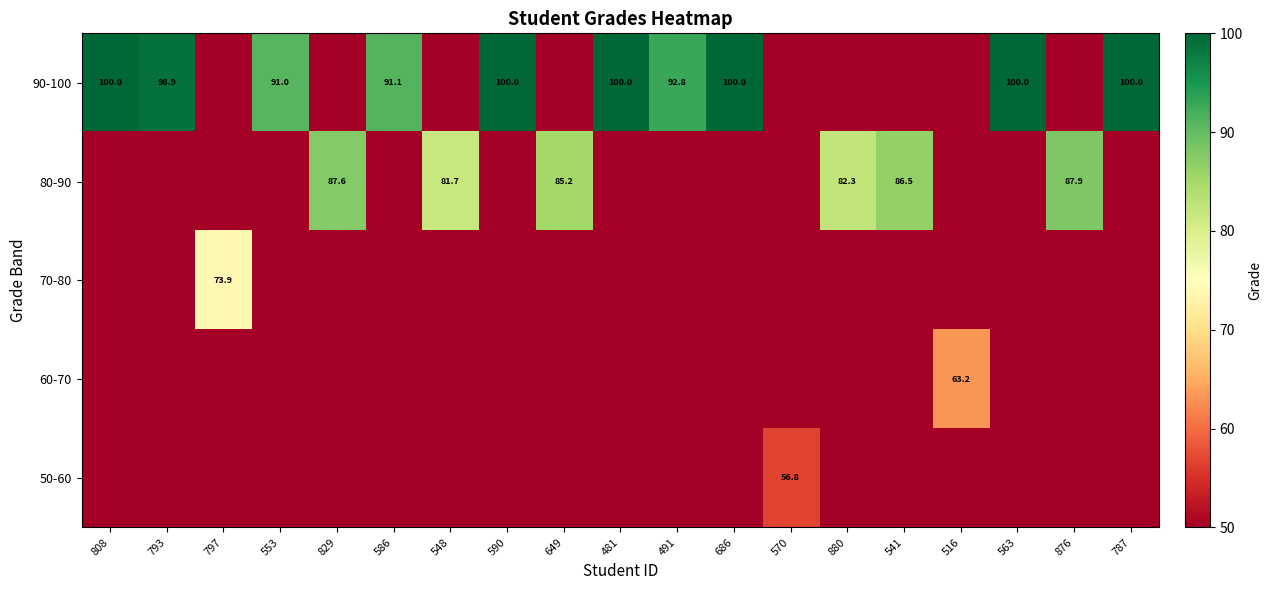

At how many categories does at least one series exceed 65?

17